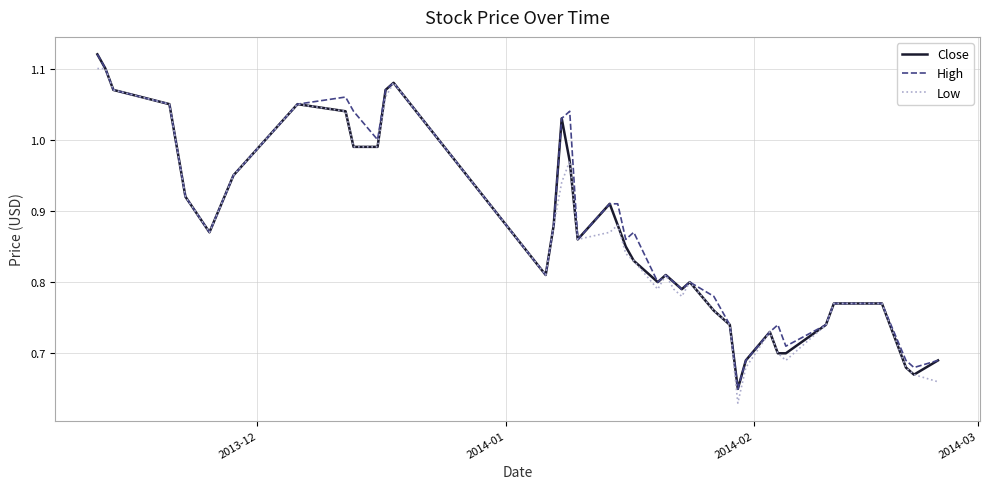

What is the value of the Close point at the 15th from the left?

0.9